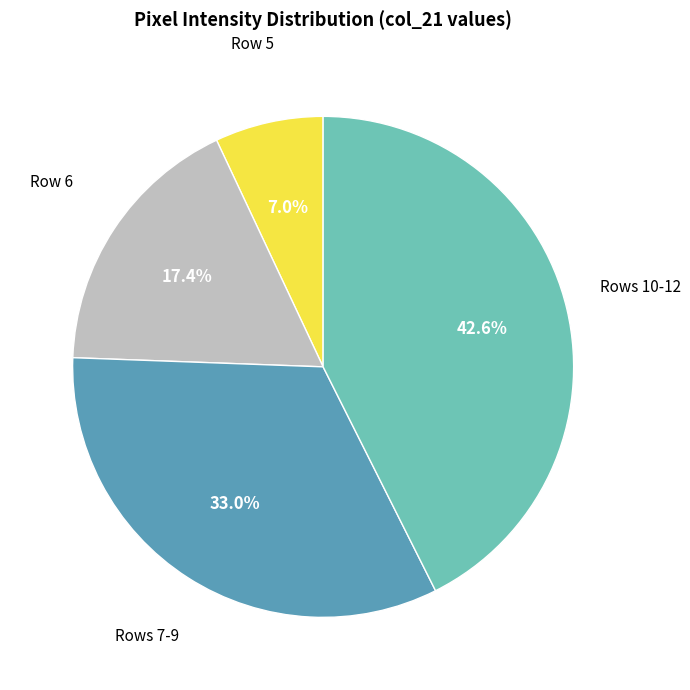

Does any single category account for the majority?

No